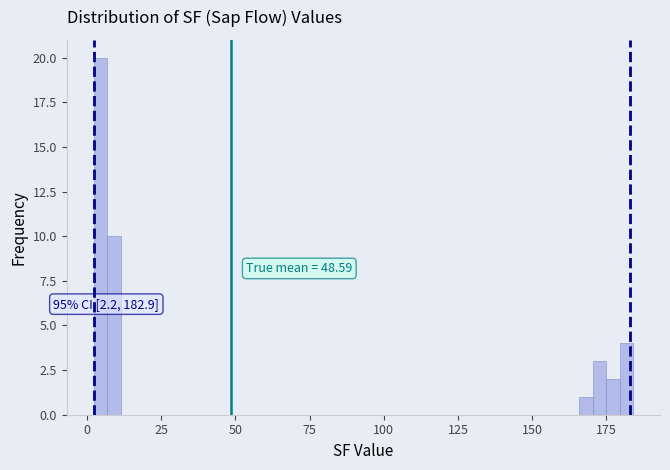

Around what value on the x-axis is the tallest bar? Give the approximate position of its centre, as read against the axis.

5